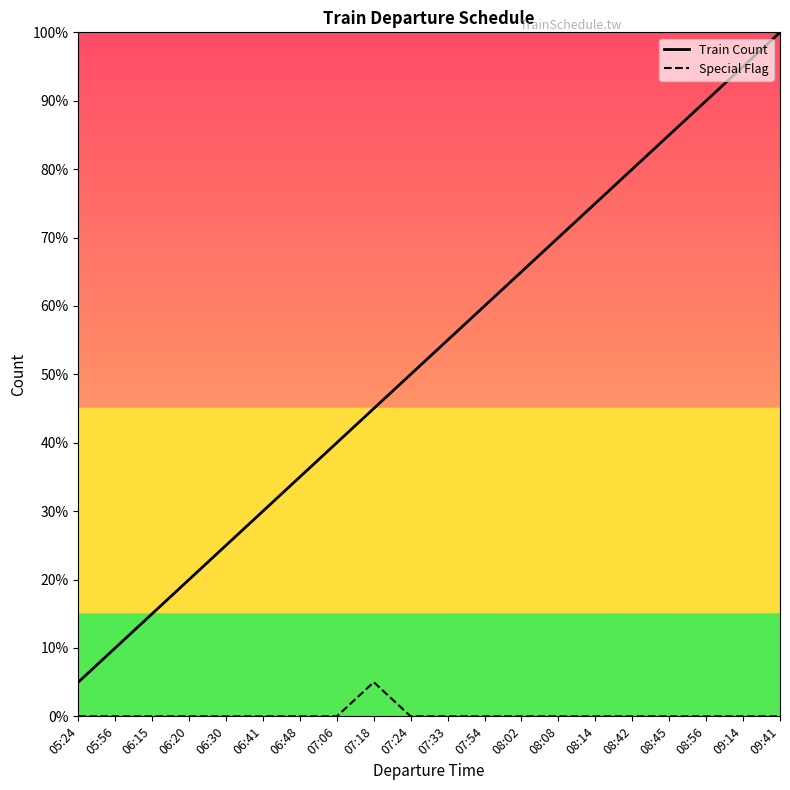

What is the difference between the maximum and minimum values in the Train Count series?

95.0